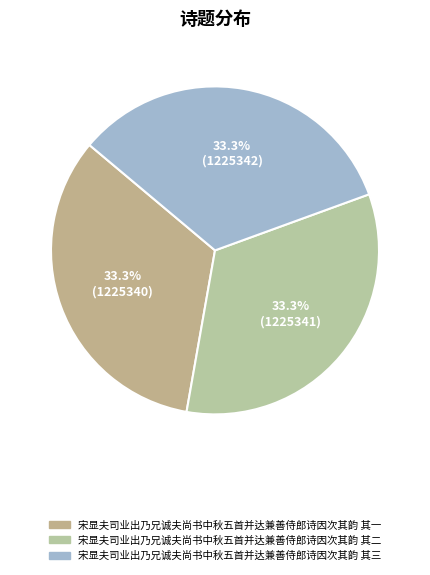

Is the sum of 宋显夫司业出乃兄诚夫尚书中秋五首并达兼善侍郎诗因次其韵 其二 and 宋显夫司业出乃兄诚夫尚书中秋五首并达兼善侍郎诗因次其韵 其一 greater than half?

Yes